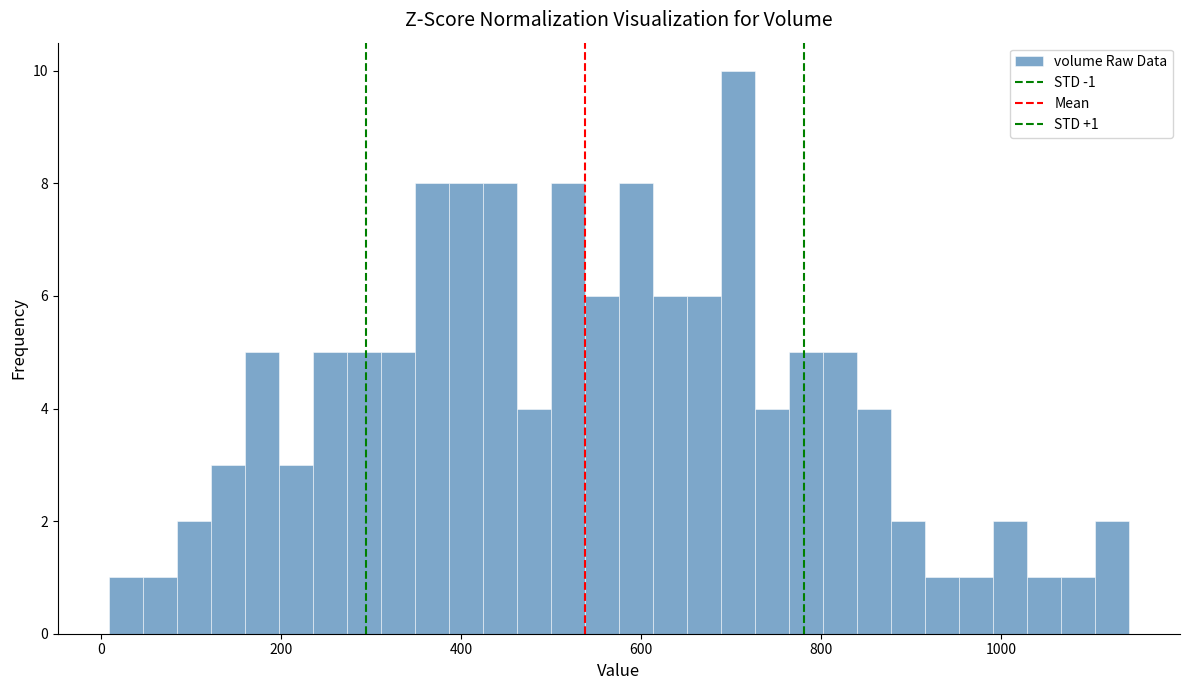

Around what value on the x-axis is the tallest bar? Give the approximate position of its centre, as read against the axis.

700